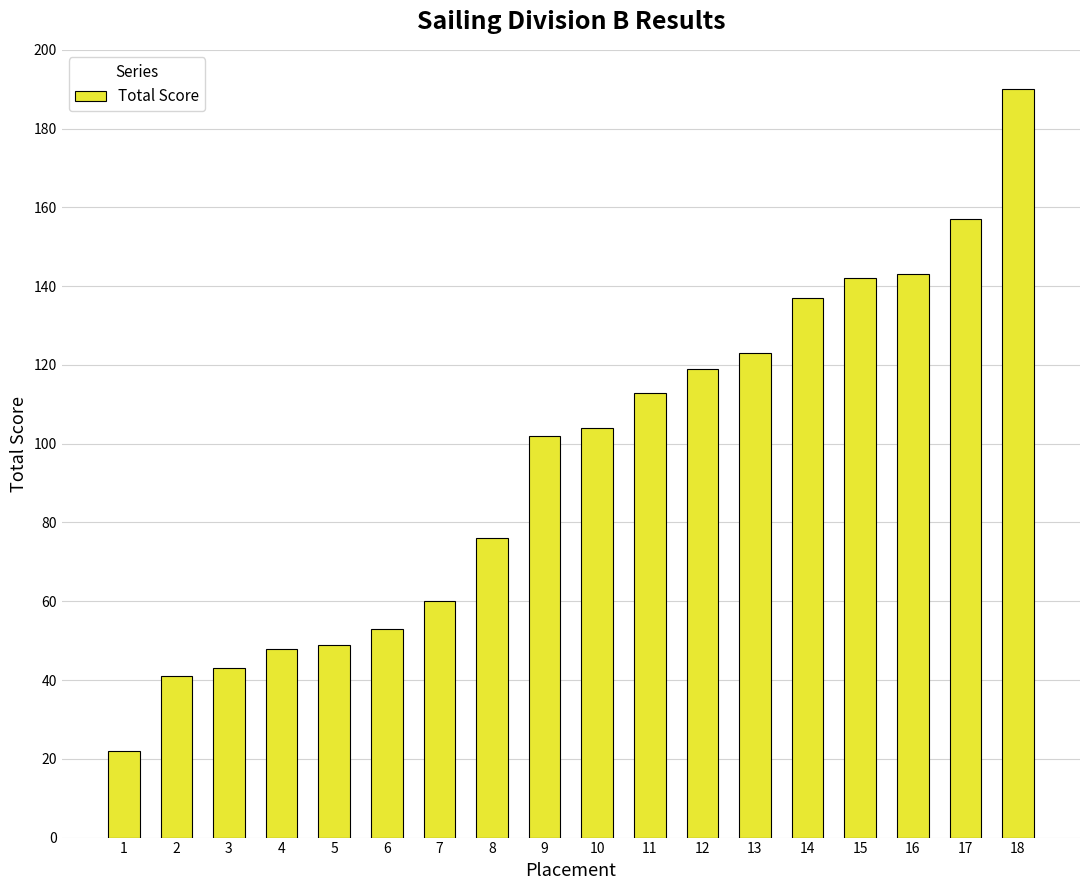

True or false: the data shows 67 at 3.

False